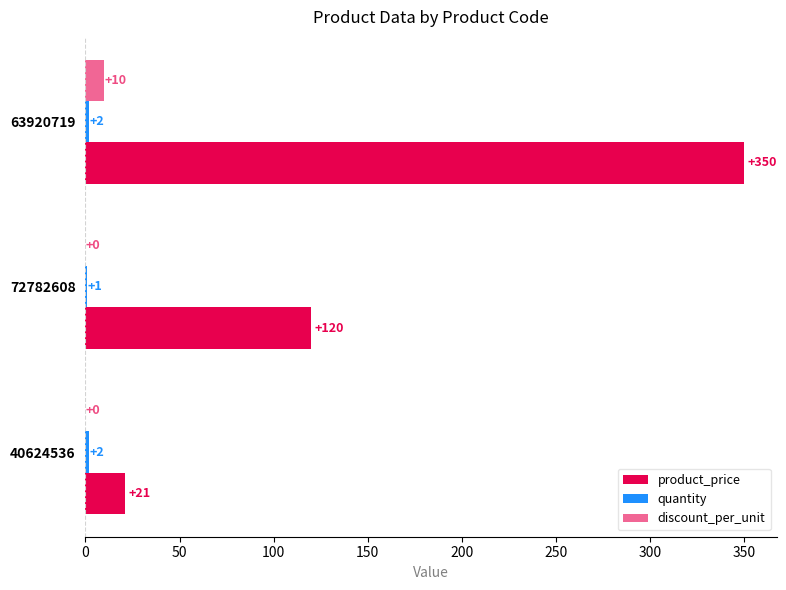

What is the greatest value displayed?

350